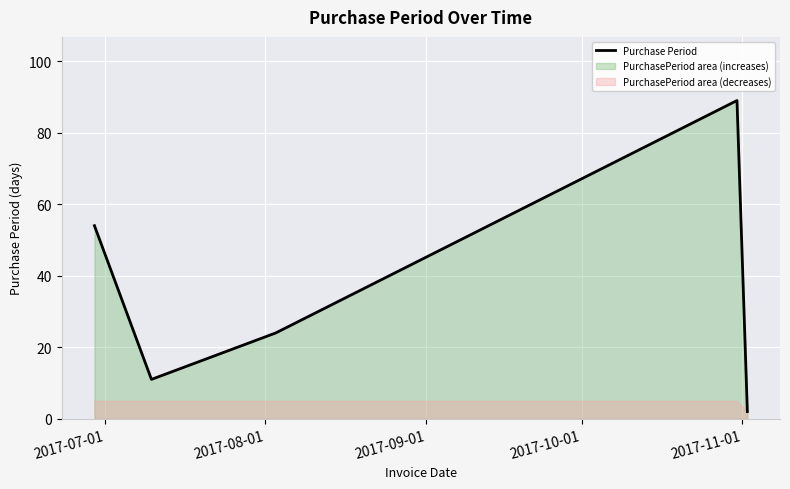

What is the highest value of the Purchase Period series?

89